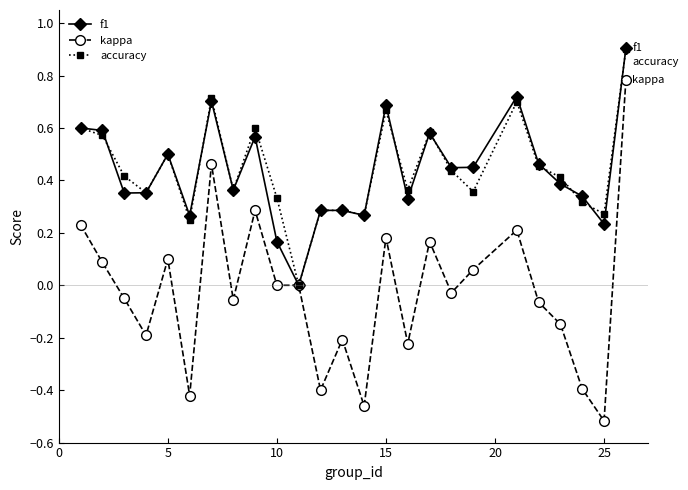

Which series has the widest spread of values?

kappa